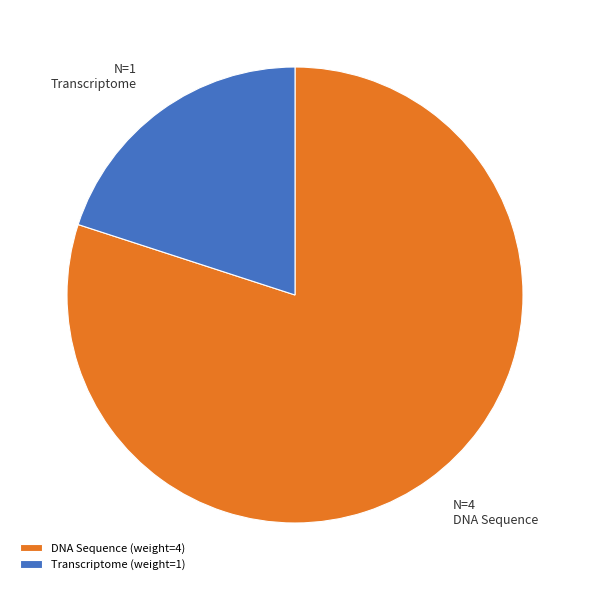

Which slice represents more than half of the pie?

DNA Sequence (weight=4)